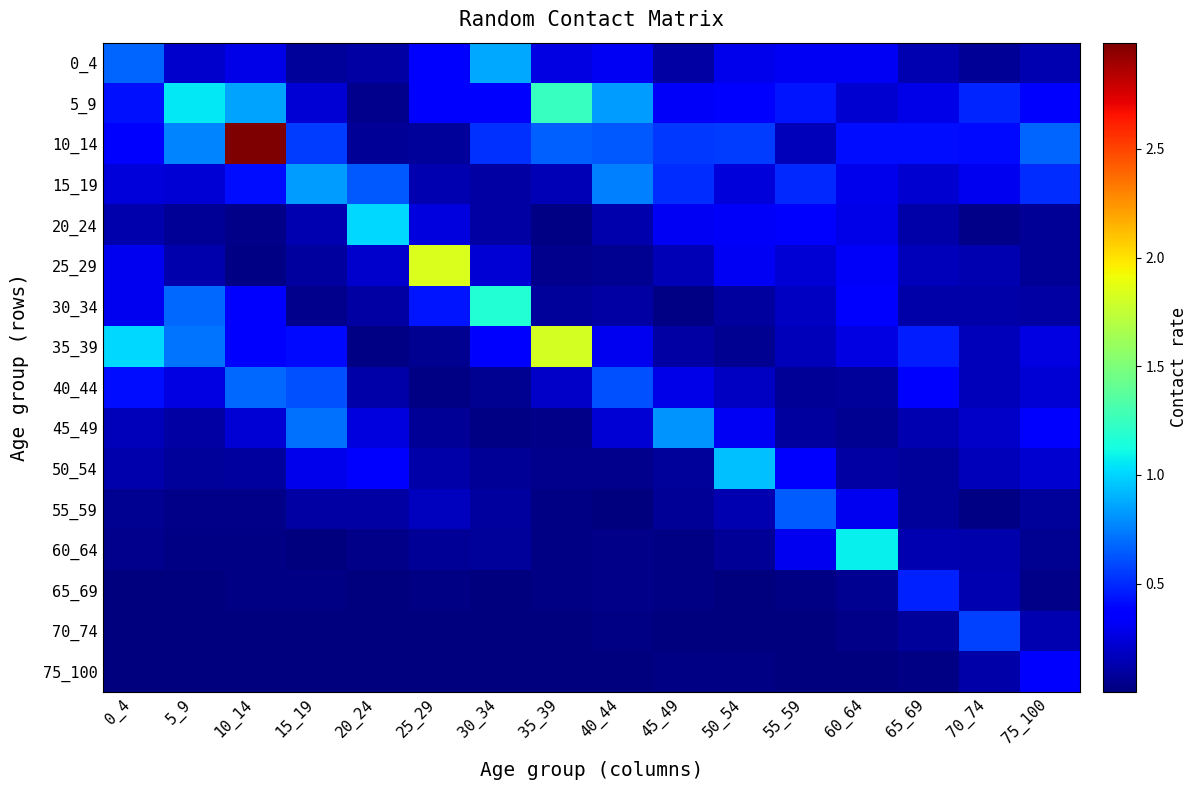

Reading left to right, transcribe all the data shown in this chart.

0_4: 0_4=0.7	5_9=0.2	10_14=0.3	15_19=0.1	20_24=0.1	25_29=0.3	30_34=0.9	35_39=0.3	40_44=0.3	45_49=0.1	50_54=0.3	55_59=0.3	60_64=0.3	65_69=0.1	70_74=0.1	75_100=0.1
5_9: 0_4=0.4	5_9=1.1	10_14=0.9	15_19=0.2	20_24=0.0	25_29=0.4	30_34=0.3	35_39=1.2	40_44=0.8	45_49=0.3	50_54=0.3	55_59=0.4	60_64=0.2	65_69=0.3	70_74=0.5	75_100=0.4
10_14: 0_4=0.3	5_9=0.8	10_14=3.0	15_19=0.6	20_24=0.1	25_29=0.1	30_34=0.5	35_39=0.7	40_44=0.6	45_49=0.5	50_54=0.6	55_59=0.2	60_64=0.4	65_69=0.4	70_74=0.4	75_100=0.7
15_19: 0_4=0.2	5_9=0.2	10_14=0.4	15_19=0.8	20_24=0.6	25_29=0.1	30_34=0.1	35_39=0.1	40_44=0.8	45_49=0.5	50_54=0.2	55_59=0.5	60_64=0.3	65_69=0.2	70_74=0.3	75_100=0.5
20_24: 0_4=0.1	5_9=0.1	10_14=0.0	15_19=0.1	20_24=1.0	25_29=0.3	30_34=0.1	35_39=0.0	40_44=0.1	45_49=0.3	50_54=0.3	55_59=0.4	60_64=0.3	65_69=0.1	70_74=0.0	75_100=0.1
25_29: 0_4=0.3	5_9=0.1	10_14=0.0	15_19=0.1	20_24=0.2	25_29=1.8	30_34=0.2	35_39=0.0	40_44=0.0	45_49=0.1	50_54=0.3	55_59=0.2	60_64=0.3	65_69=0.2	70_74=0.1	75_100=0.1
30_34: 0_4=0.3	5_9=0.7	10_14=0.4	15_19=0.0	20_24=0.1	25_29=0.4	30_34=1.2	35_39=0.1	40_44=0.1	45_49=0.0	50_54=0.1	55_59=0.2	60_64=0.3	65_69=0.1	70_74=0.1	75_100=0.1
35_39: 0_4=1.0	5_9=0.7	10_14=0.4	15_19=0.4	20_24=0.0	25_29=0.0	30_34=0.4	35_39=1.8	40_44=0.3	45_49=0.1	50_54=0.1	55_59=0.2	60_64=0.3	65_69=0.5	70_74=0.2	75_100=0.3
40_44: 0_4=0.4	5_9=0.3	10_14=0.7	15_19=0.6	20_24=0.1	25_29=0.0	30_34=0.1	35_39=0.2	40_44=0.6	45_49=0.3	50_54=0.2	55_59=0.1	60_64=0.1	65_69=0.3	70_74=0.2	75_100=0.2
45_49: 0_4=0.2	5_9=0.1	10_14=0.2	15_19=0.7	20_24=0.2	25_29=0.1	30_34=0.0	35_39=0.0	40_44=0.2	45_49=0.8	50_54=0.3	55_59=0.1	60_64=0.1	65_69=0.1	70_74=0.2	75_100=0.4
50_54: 0_4=0.1	5_9=0.1	10_14=0.1	15_19=0.3	20_24=0.3	25_29=0.1	30_34=0.1	35_39=0.0	40_44=0.0	45_49=0.1	50_54=0.9	55_59=0.3	60_64=0.1	65_69=0.1	70_74=0.2	75_100=0.2
55_59: 0_4=0.1	5_9=0.0	10_14=0.0	15_19=0.1	20_24=0.1	25_29=0.2	30_34=0.1	35_39=0.0	40_44=0.0	45_49=0.1	50_54=0.1	55_59=0.7	60_64=0.3	65_69=0.1	70_74=0.0	75_100=0.1
60_64: 0_4=0.0	5_9=0.0	10_14=0.0	15_19=0.0	20_24=0.0	25_29=0.1	30_34=0.1	35_39=0.0	40_44=0.0	45_49=0.0	50_54=0.1	55_59=0.3	60_64=1.1	65_69=0.1	70_74=0.1	75_100=0.1
65_69: 0_4=0.0	5_9=0.0	10_14=0.0	15_19=0.0	20_24=0.0	25_29=0.0	30_34=0.0	35_39=0.0	40_44=0.0	45_49=0.0	50_54=0.0	55_59=0.0	60_64=0.1	65_69=0.5	70_74=0.1	75_100=0.0
70_74: 0_4=0.0	5_9=0.0	10_14=0.0	15_19=0.0	20_24=0.0	25_29=0.0	30_34=0.0	35_39=0.0	40_44=0.0	45_49=0.0	50_54=0.0	55_59=0.0	60_64=0.0	65_69=0.1	70_74=0.6	75_100=0.1
75_100: 0_4=0.0	5_9=0.0	10_14=0.0	15_19=0.0	20_24=0.0	25_29=0.0	30_34=0.0	35_39=0.0	40_44=0.0	45_49=0.0	50_54=0.0	55_59=0.0	60_64=0.0	65_69=0.0	70_74=0.1	75_100=0.4